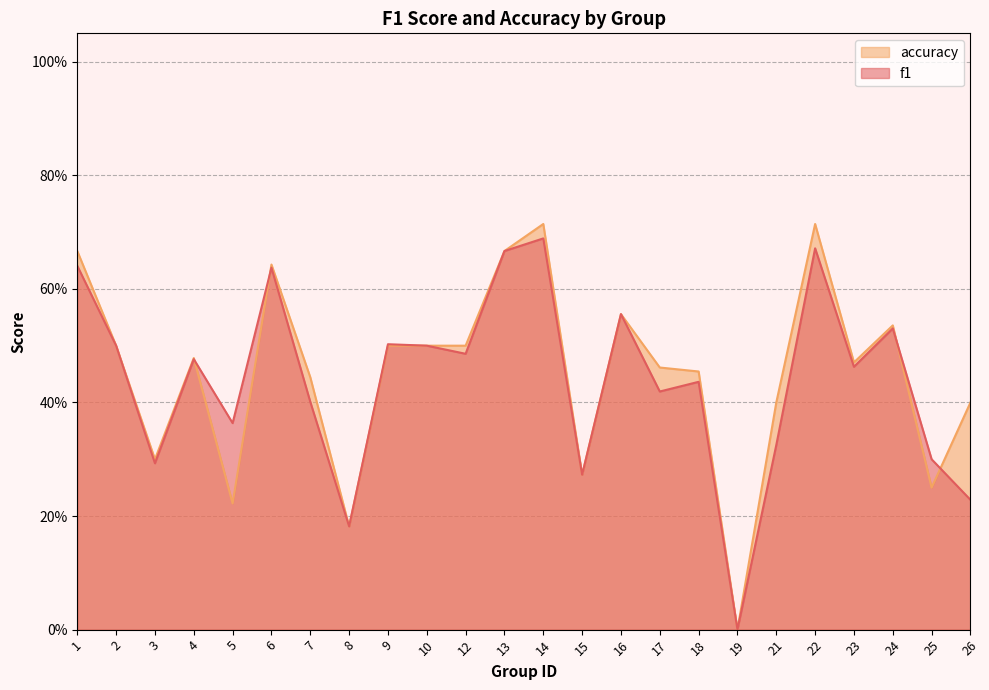

Where is accuracy nearest to the value 0?

19